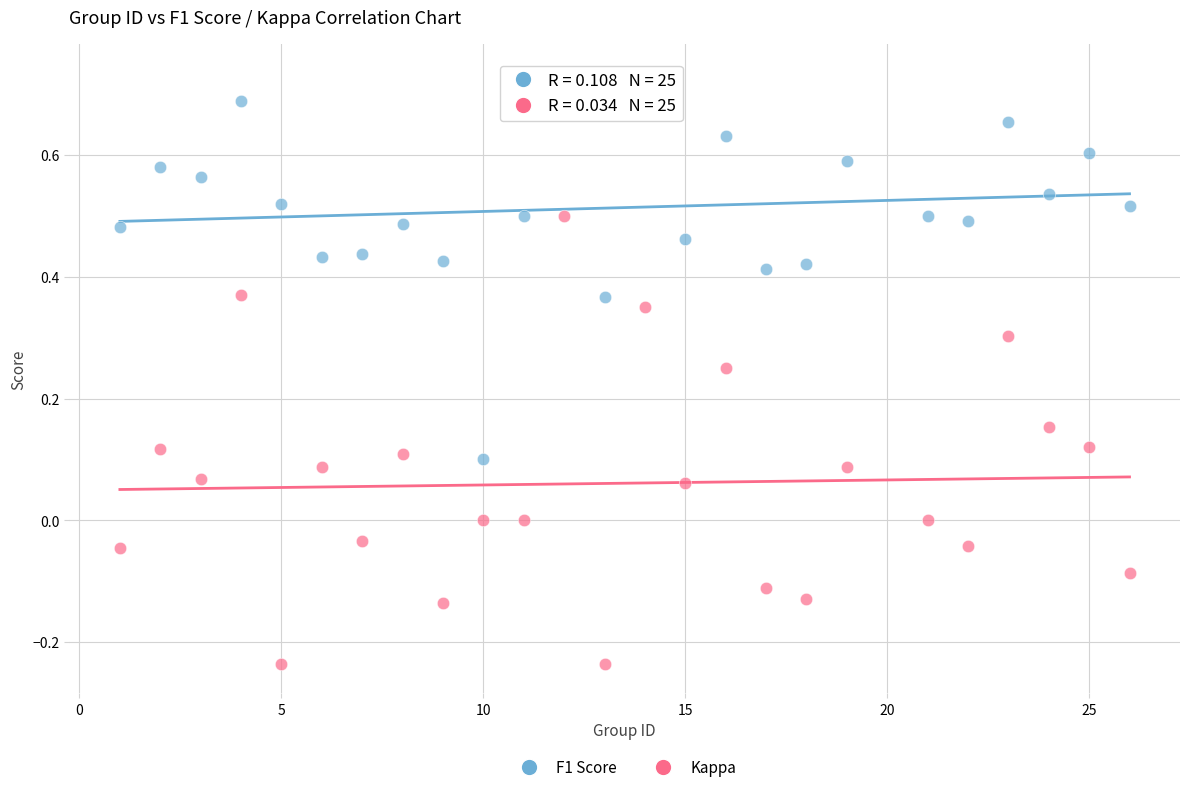

Across all data points, what is the range of Y values (max minus min)?

1.0